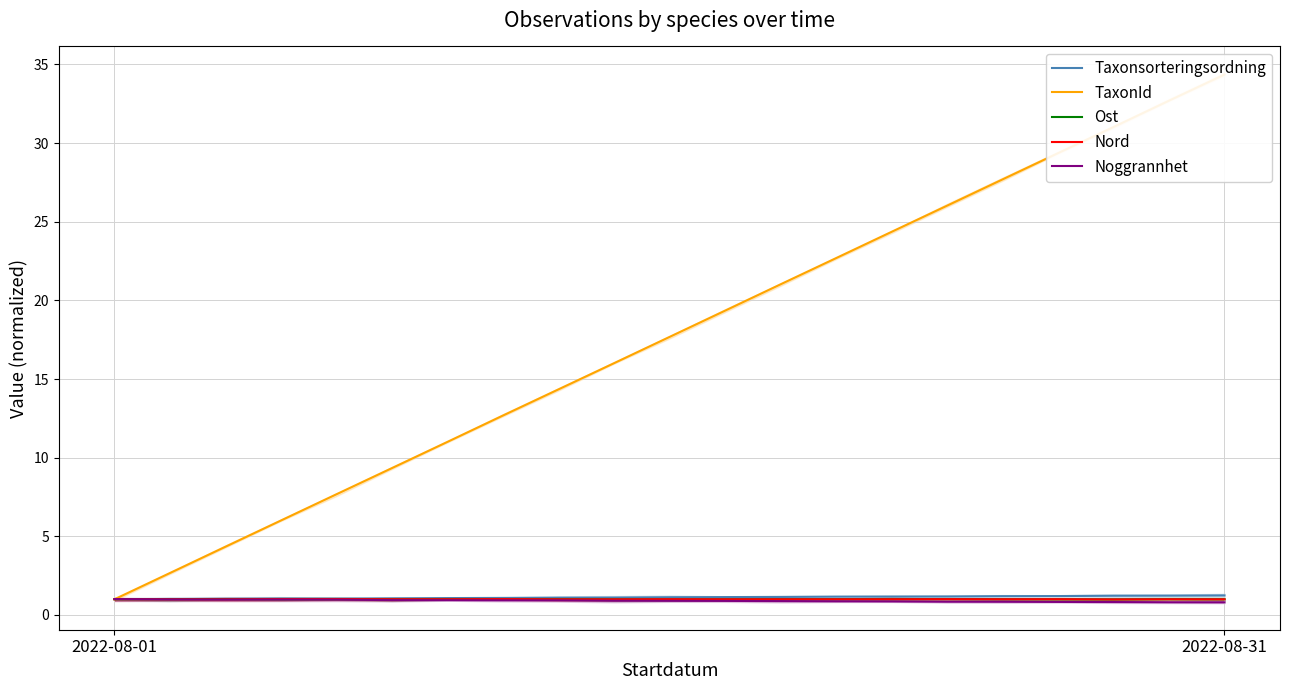

What is the value of the Ost point at the 18th from the left?

1.0